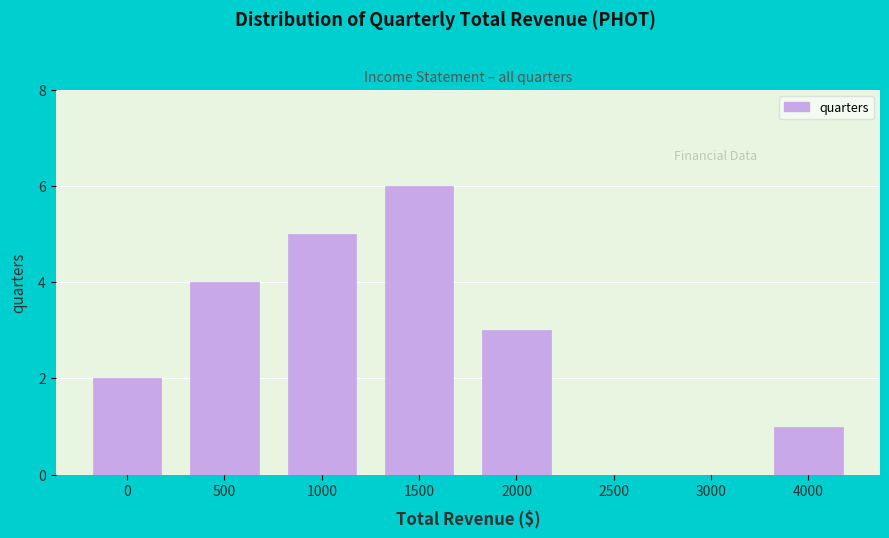

Reading right to left, extract all data points from this chart.

4000=1	3000=0	2500=0	2000=3	1500=6	1000=5	500=4	0=2